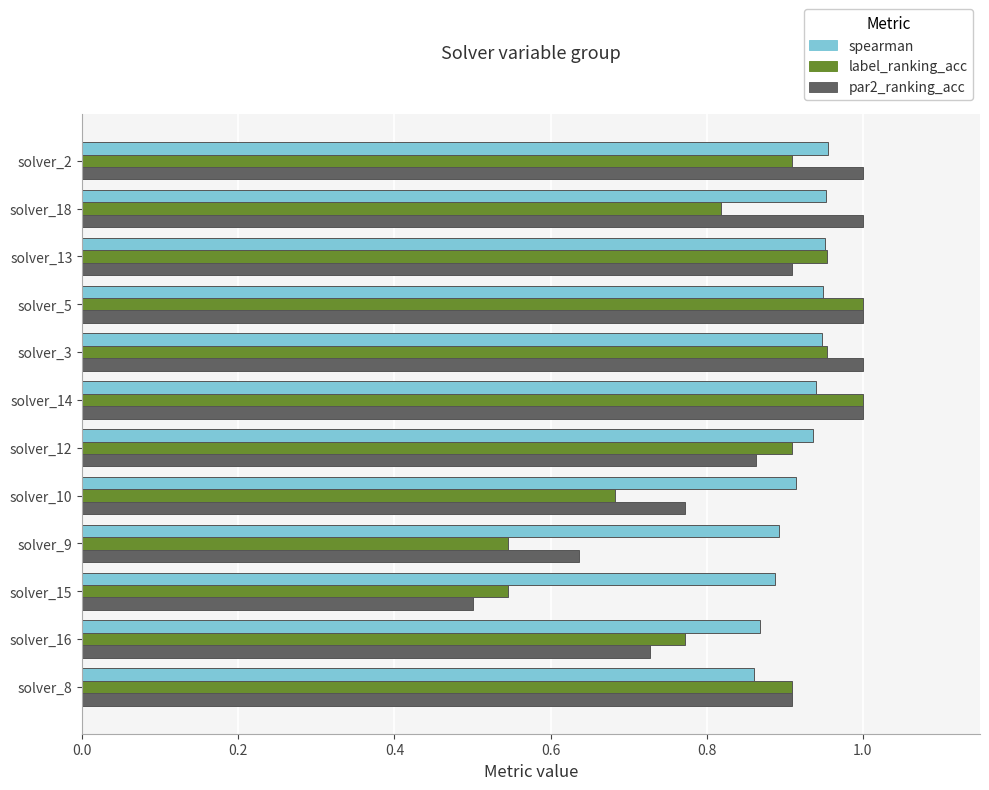

At which category does the chart reach its minimum across all series?

solver_15